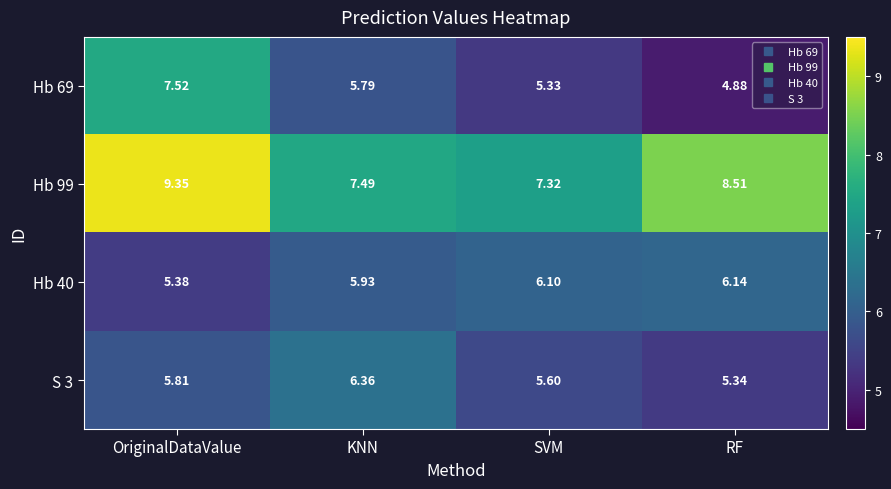

Is the value of Hb 40 at SVM greater than the value of S 3 at OriginalDataValue?

Yes